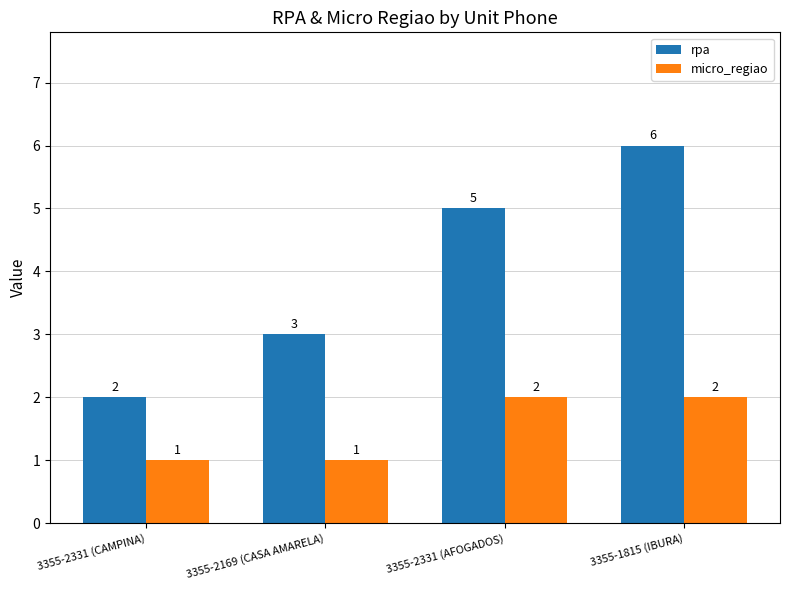

True or false: micro_regiao has a value of 2 at 3355-2169 (CASA AMARELA).

False